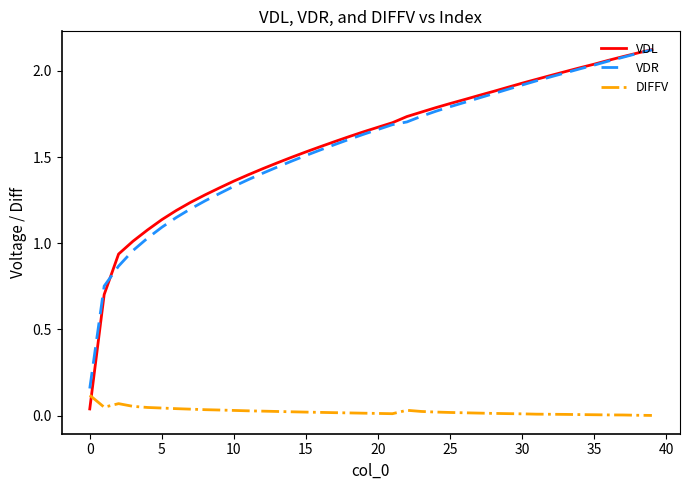

Which series has the largest range (max minus min)?

VDL